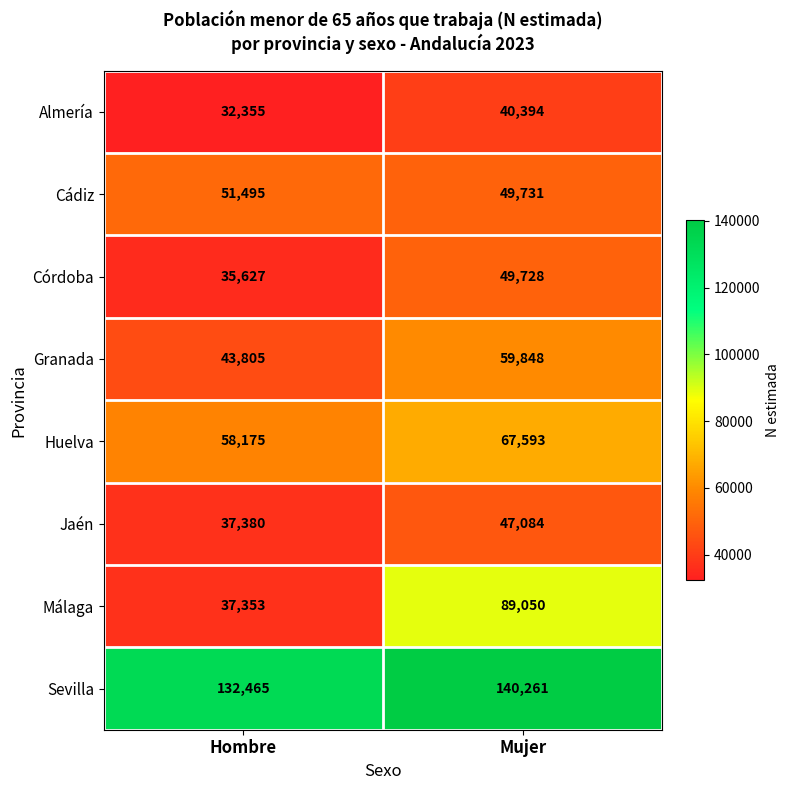

What is the greatest value displayed?

140261